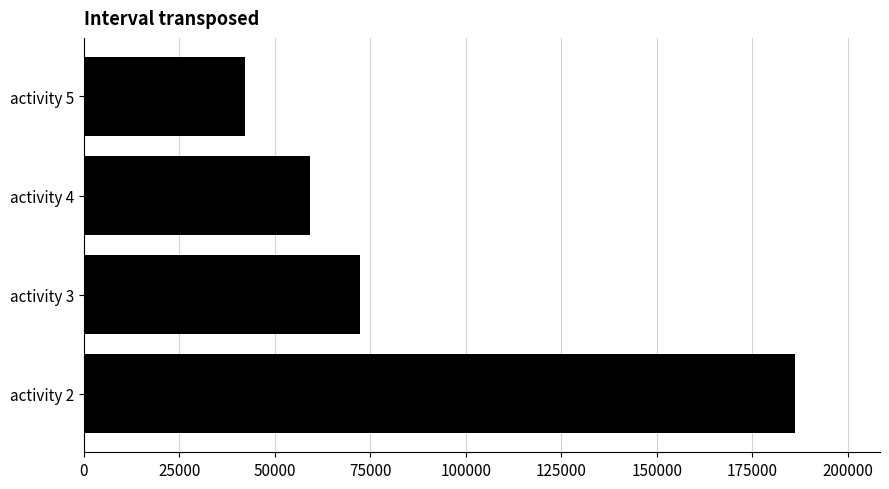

Between activity 3 and activity 4, which is larger?

activity 3